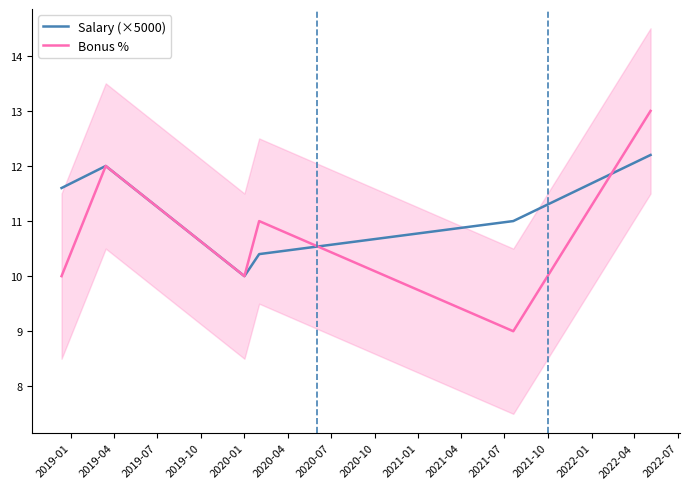

What is the maximum value for Bonus %?

13.0